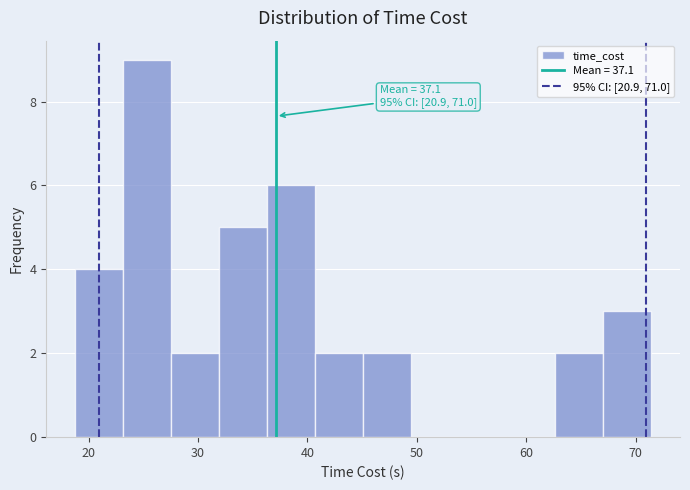

Which range on the x-axis has the tallest bar?

23 to 28